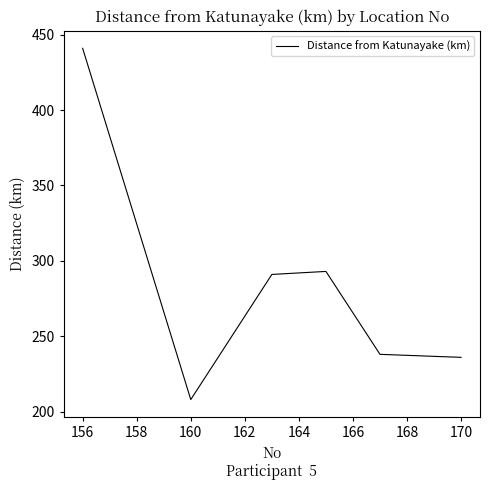

What is the greatest value displayed?

441